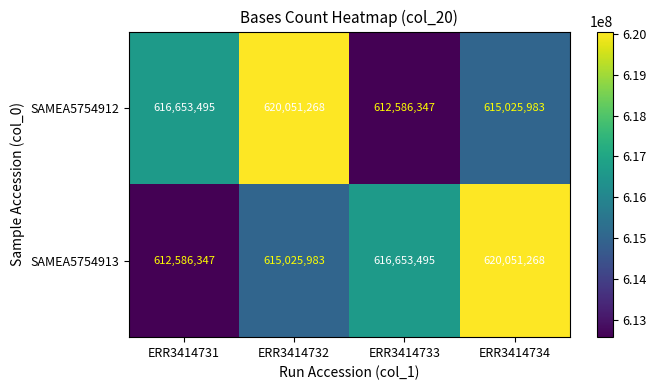

At ERR3414731, list the series in order from smallest to largest.

SAMEA5754913, SAMEA5754912